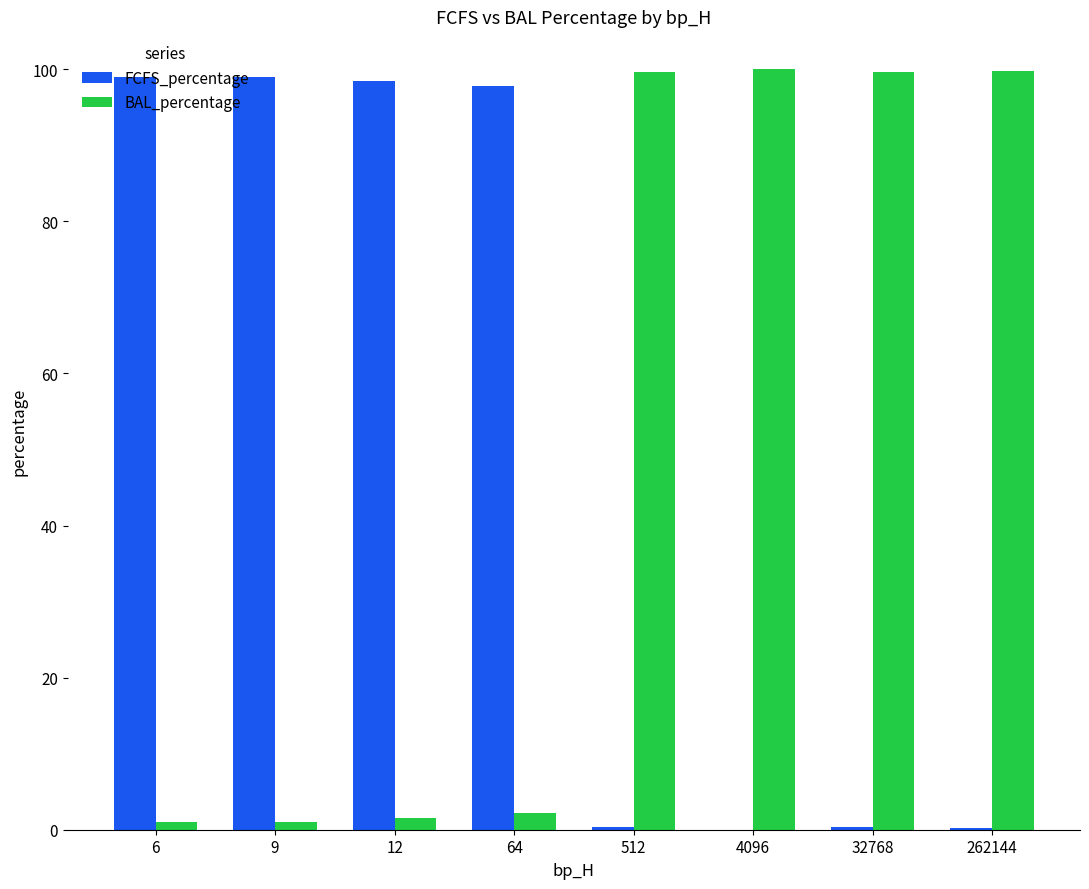

What are all the series names shown in the legend?

FCFS_percentage, BAL_percentage